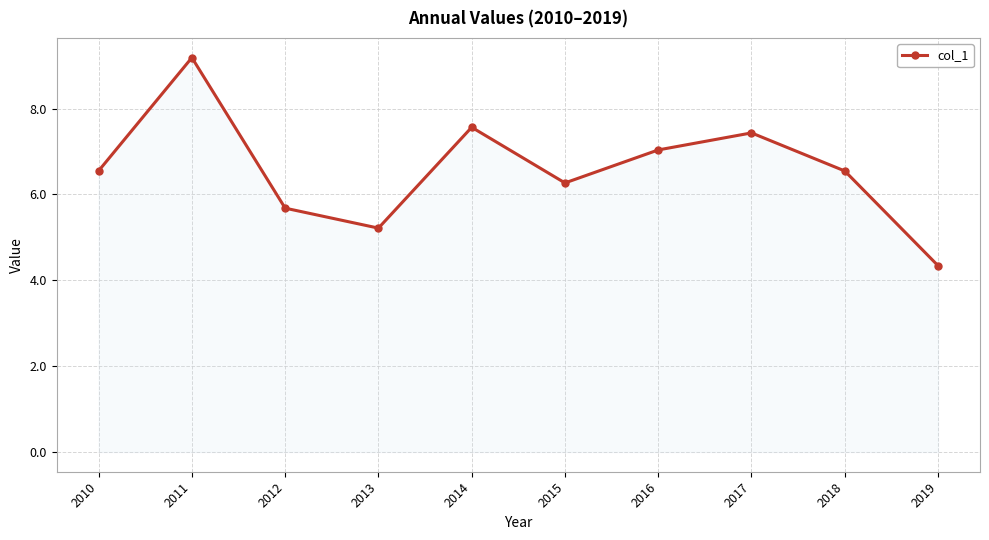

What is the average value?

6.6